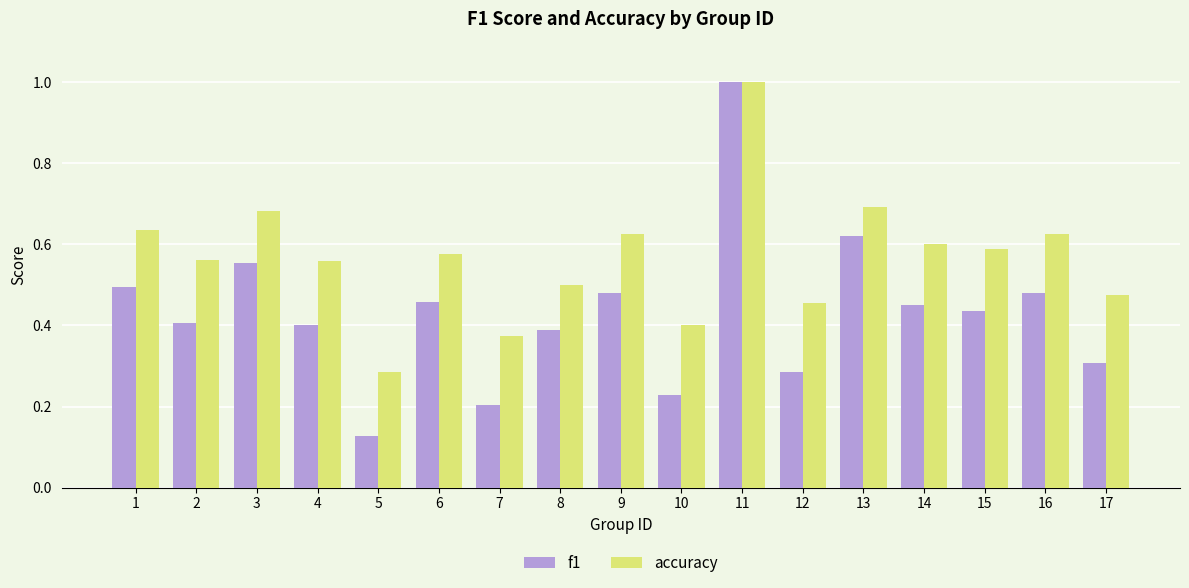

How many groups of bars are there?

17